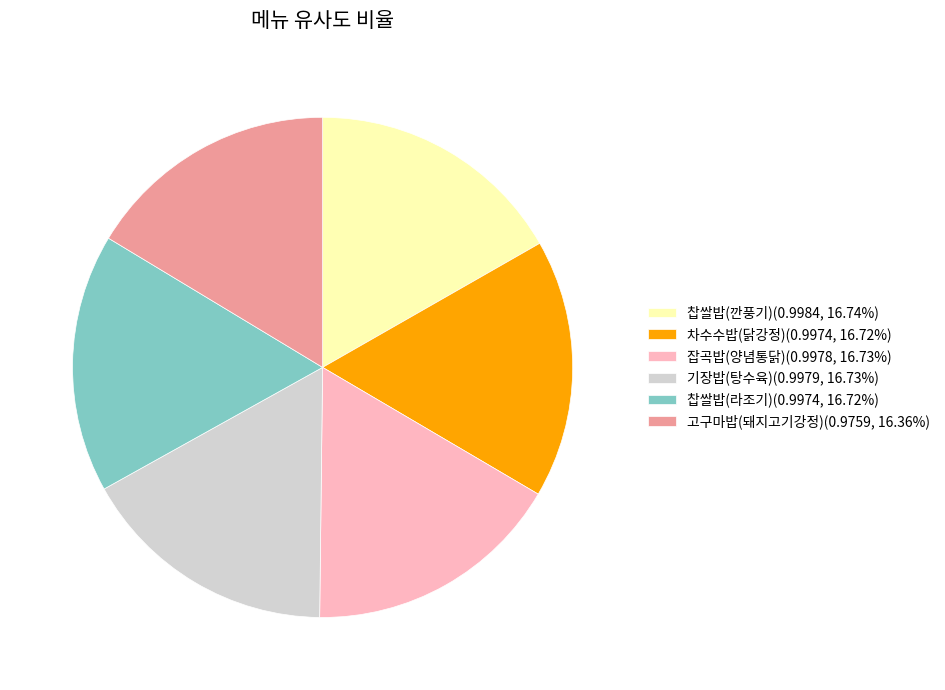

Is the sum of 차수수밥(닭강정)(0.9974, 16.72%) and 찹쌀밥(라조기)(0.9974, 16.72%) greater than half?

No